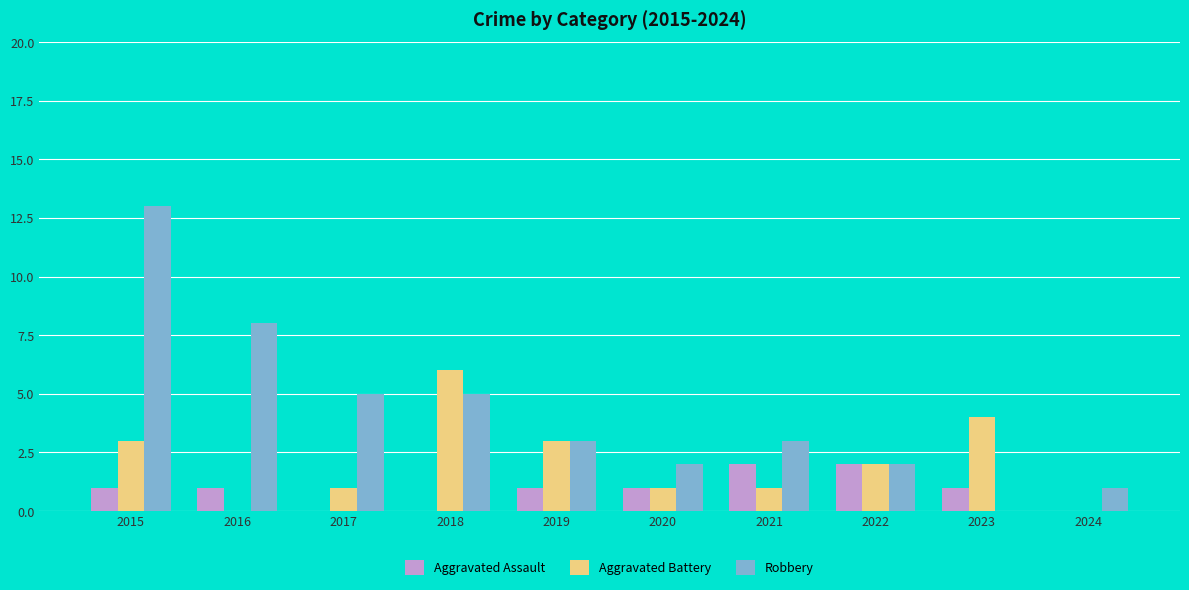

Reading right to left, list all the values displayed in this chart.

Aggravated Assault: 0	1	2	2	1	1	0	0	1	1
Aggravated Battery: 0	4	2	1	1	3	6	1	0	3
Robbery: 1	0	2	3	2	3	5	5	8	13